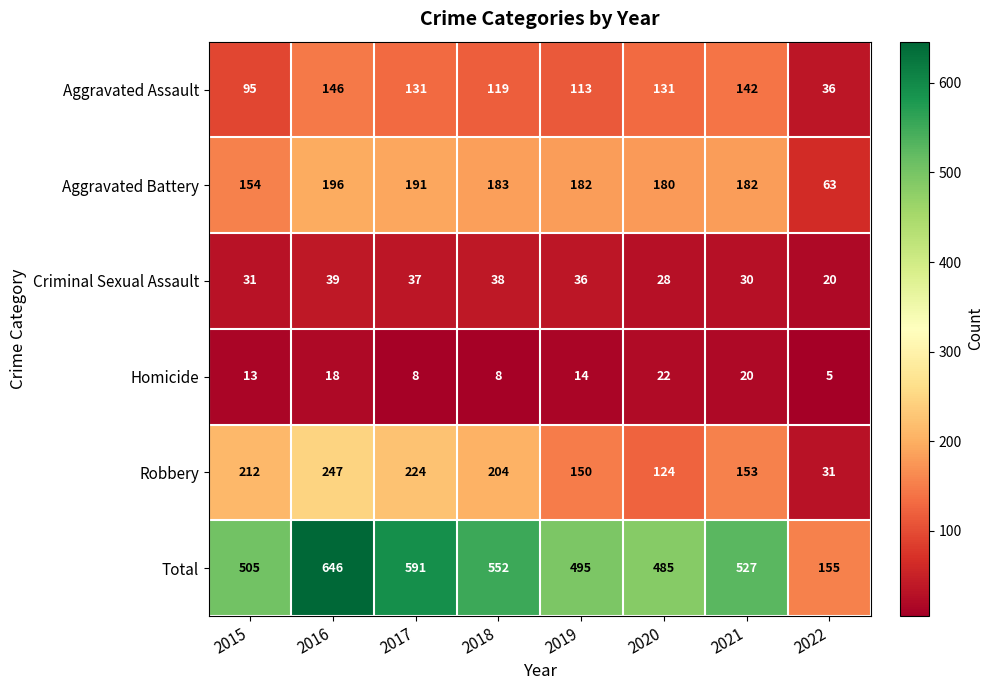

What is the average value of the Aggravated Assault series?

114